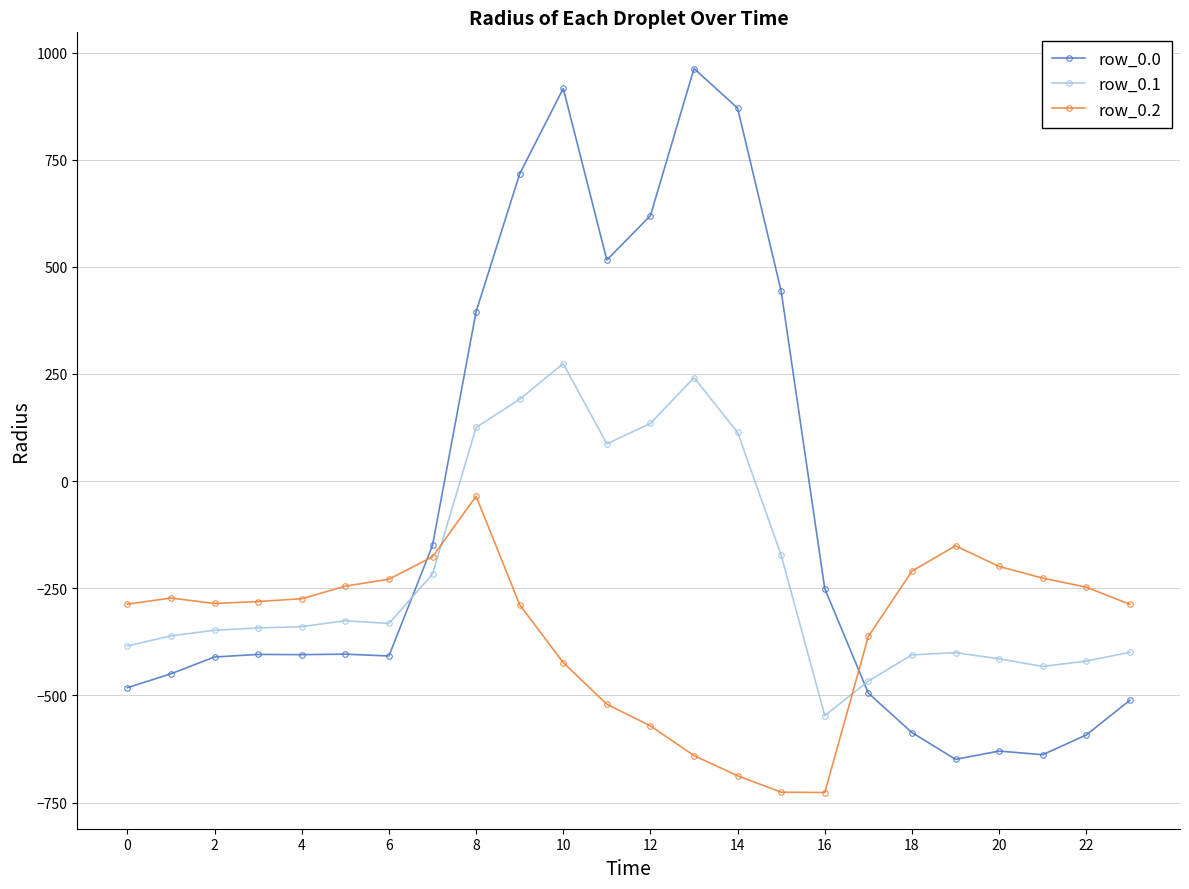

How many intersections are there between row_0.1 and row_0.2?

2